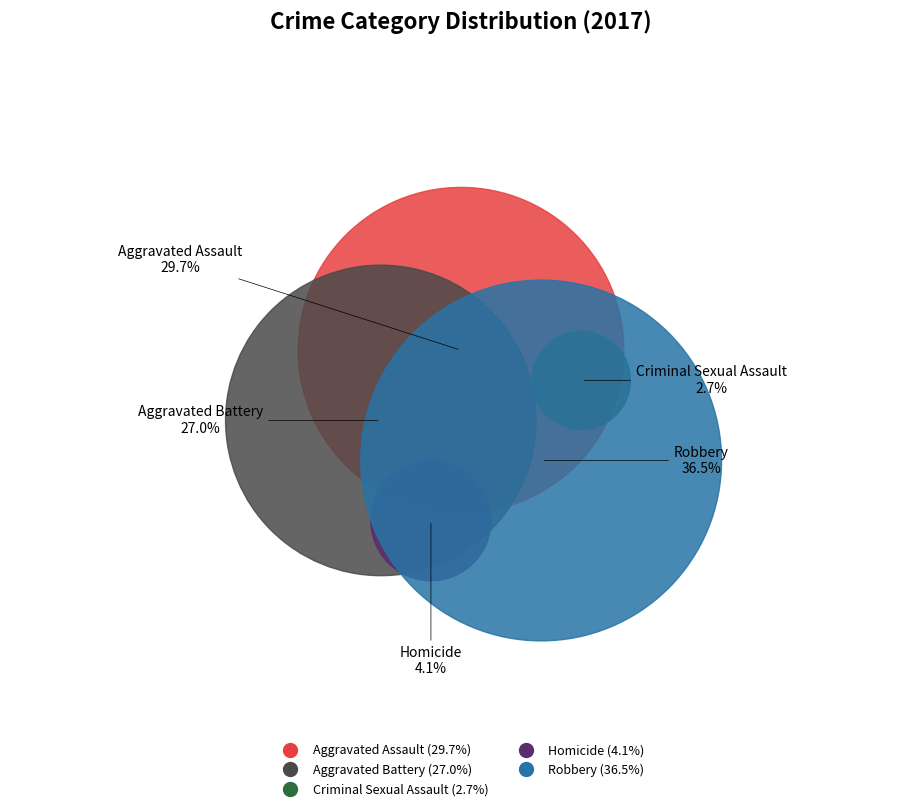

The Homicide slice represents 4% of the pie. True or false?

True